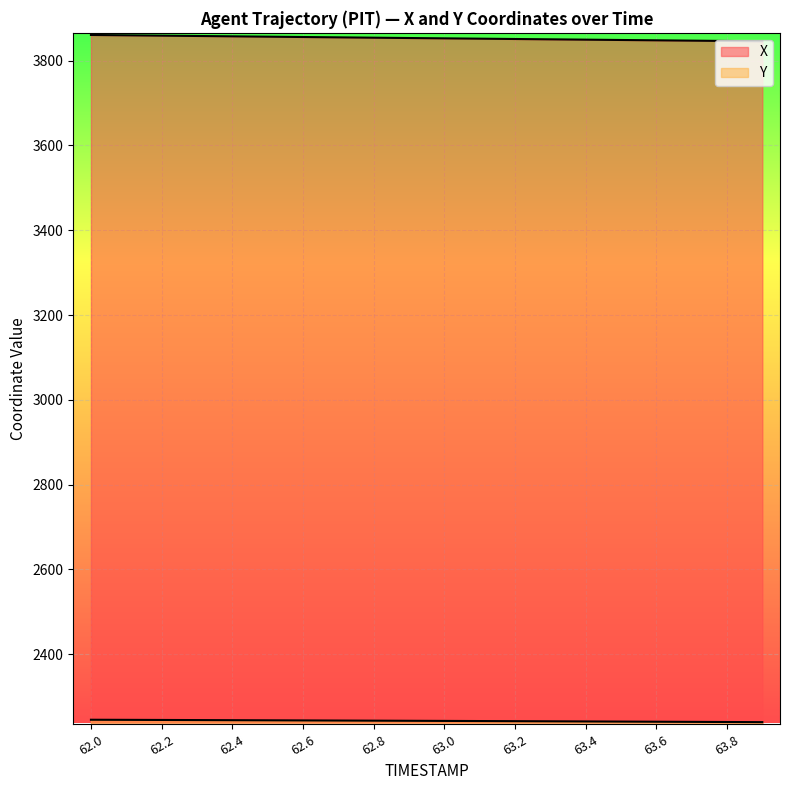

How many lines are shown in the chart?

2